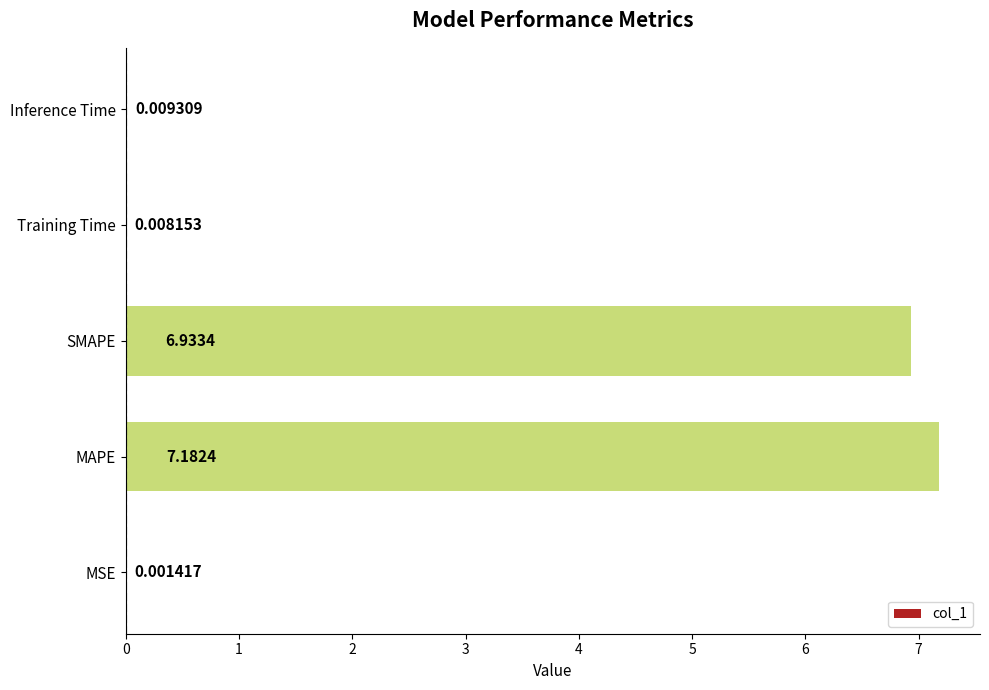

What is the change in value from SMAPE to Inference Time?

-6.9